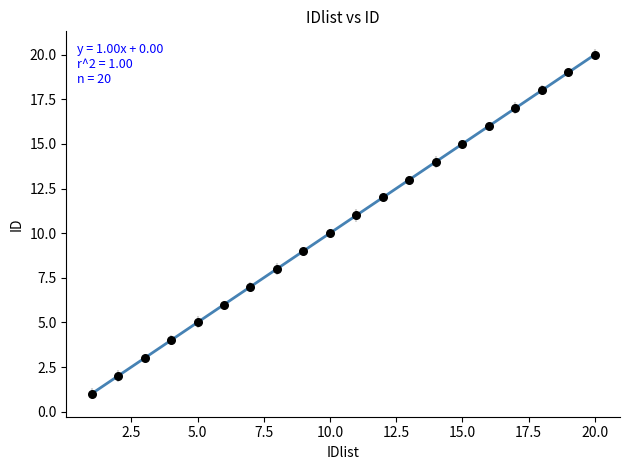

What is the range of X values (max minus min)?

19